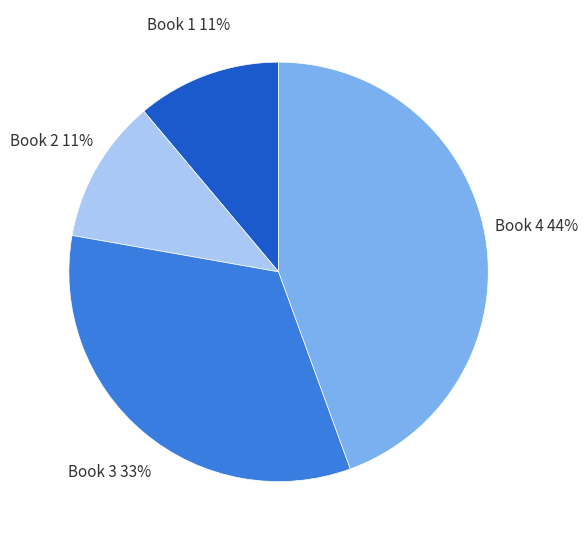

To the nearest percent, what is the difference between the largest and smallest slice percentages?

33%